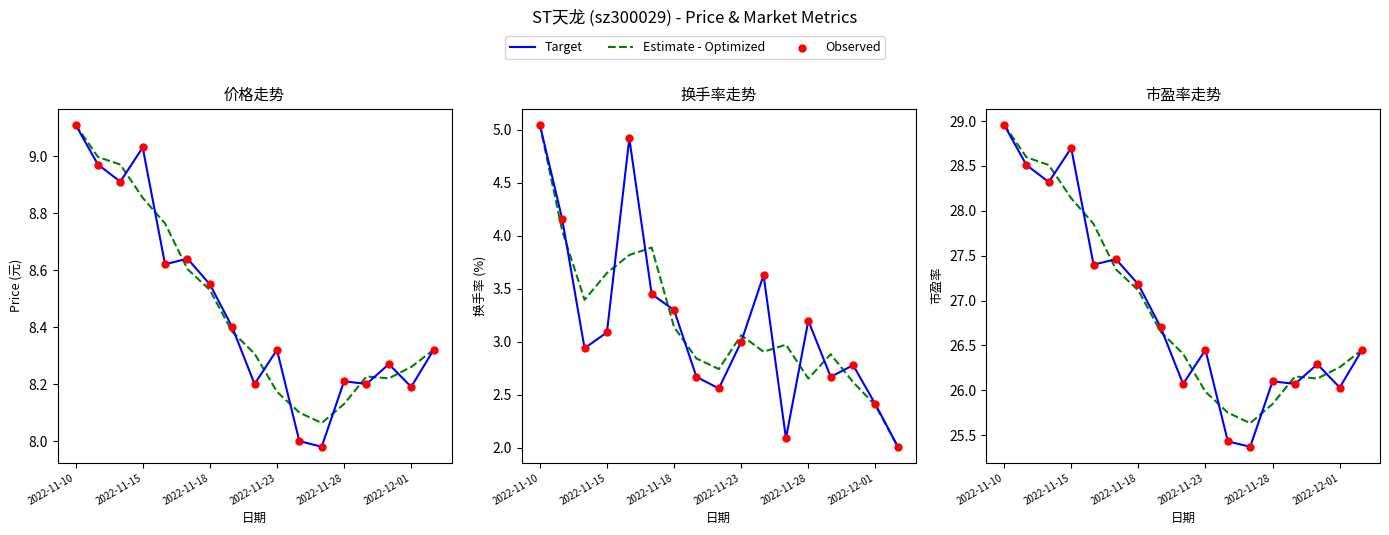

What are all the series names shown in the legend?

Target, Estimate - Optimized, Observed